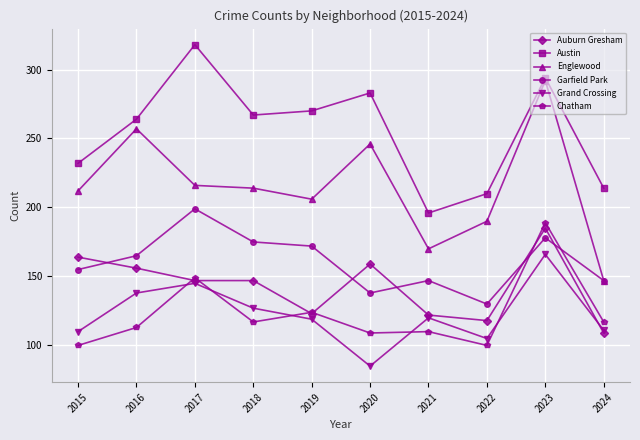

Between 2022 and 2024, which series saw the biggest shift?

Englewood